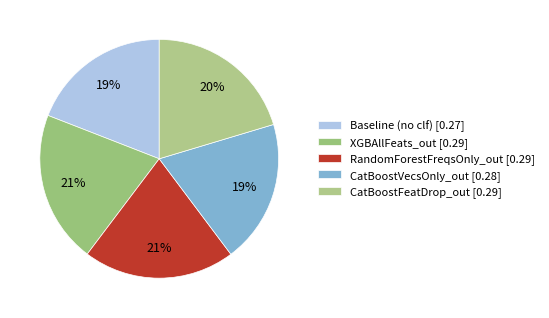

What percentage is the Baseline (no clf) slice, to the nearest percent?

19%